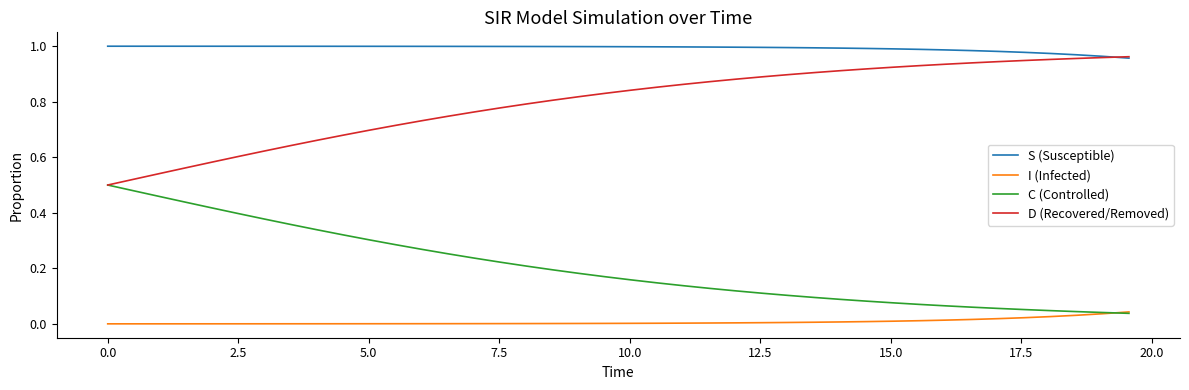

True or false: D (Recovered/Removed) and I (Infected) intersect in this chart.

False